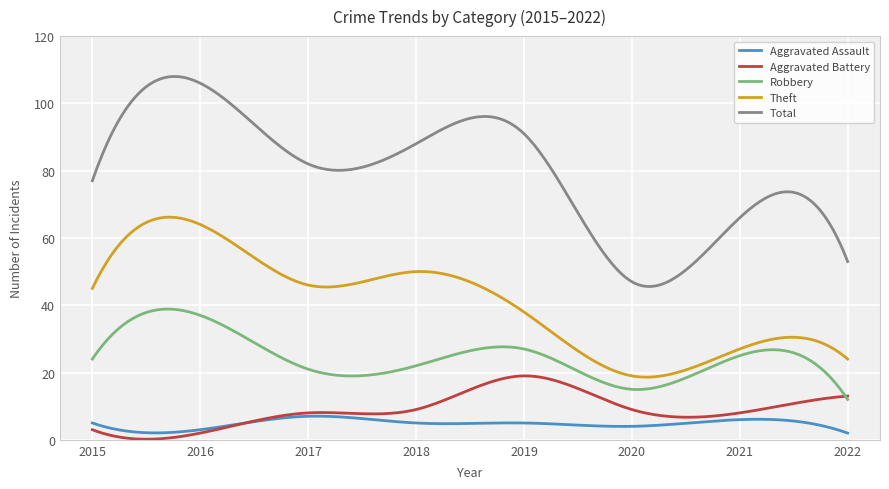

True or false: Aggravated Assault and Theft intersect in this chart.

False